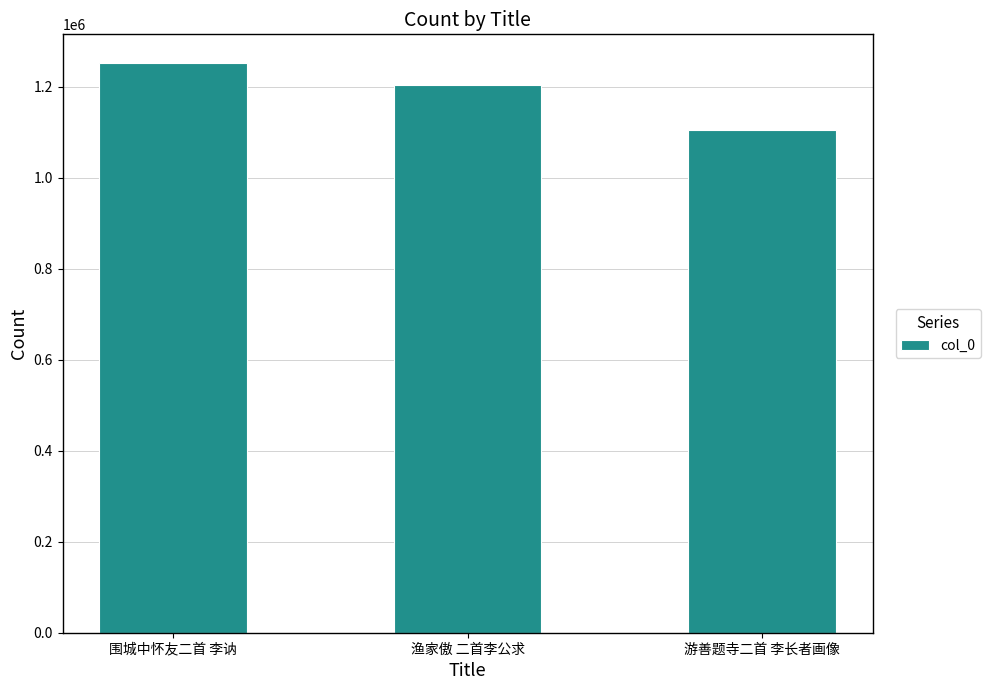

How many values are between 1104991 and 1253100?

3